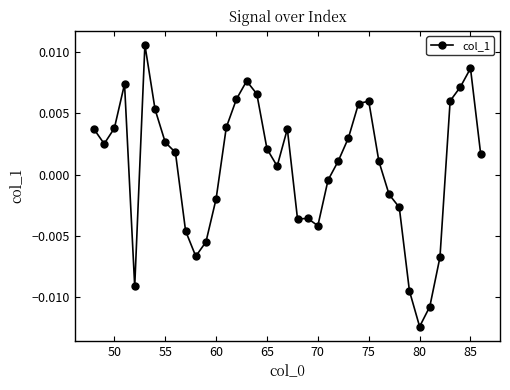

True or false: the data has more than 2 interior local peaks.

True